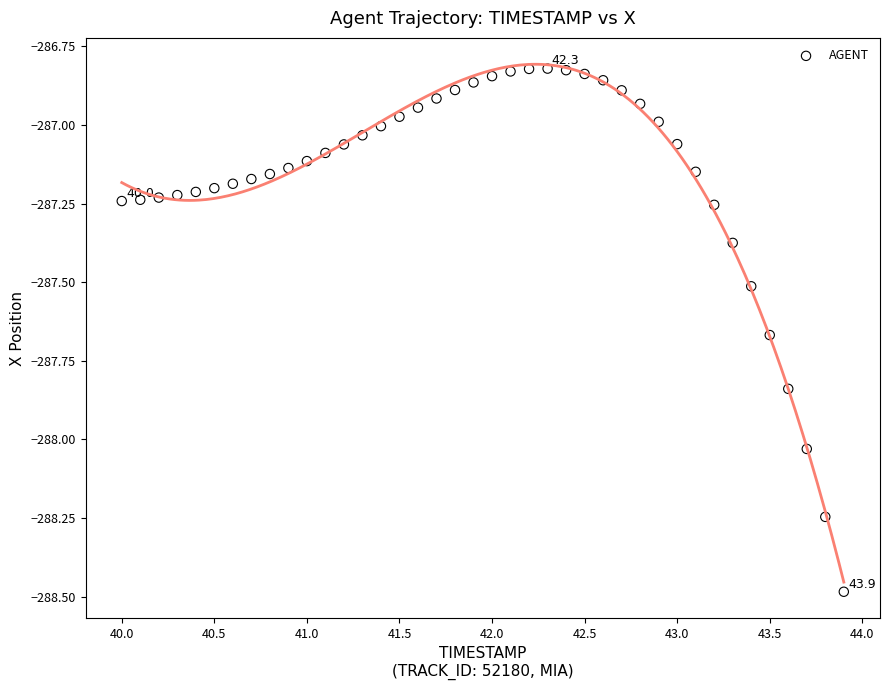

What is the range of X values (max minus min)?

3.9